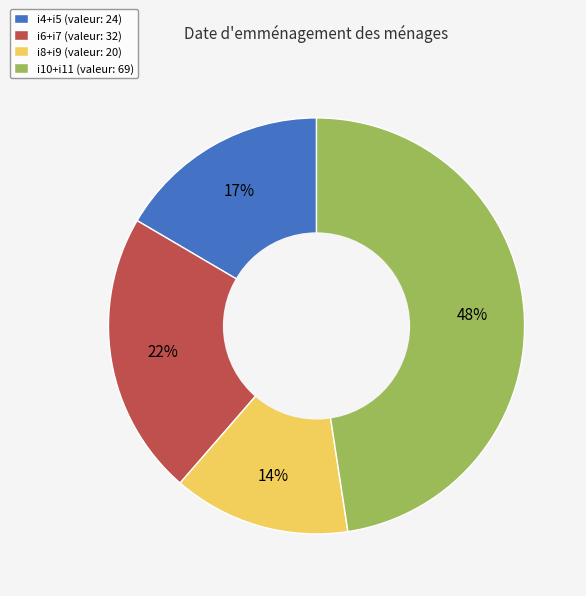

Do i10+i11 (valeur: 69) and i6+i7 (valeur: 32) together represent more than half of the pie?

Yes